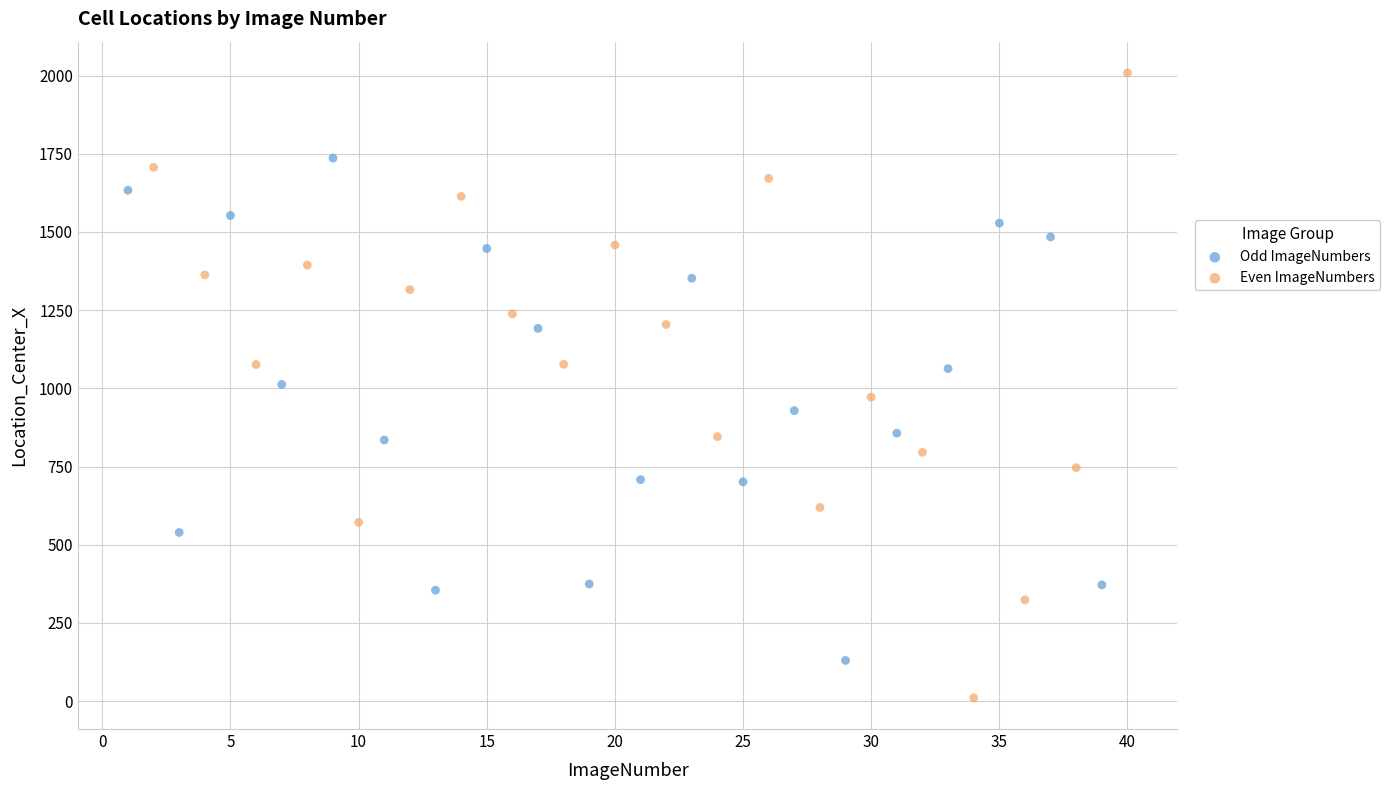

Which series reaches the minimum Y coordinate?

Even ImageNumbers